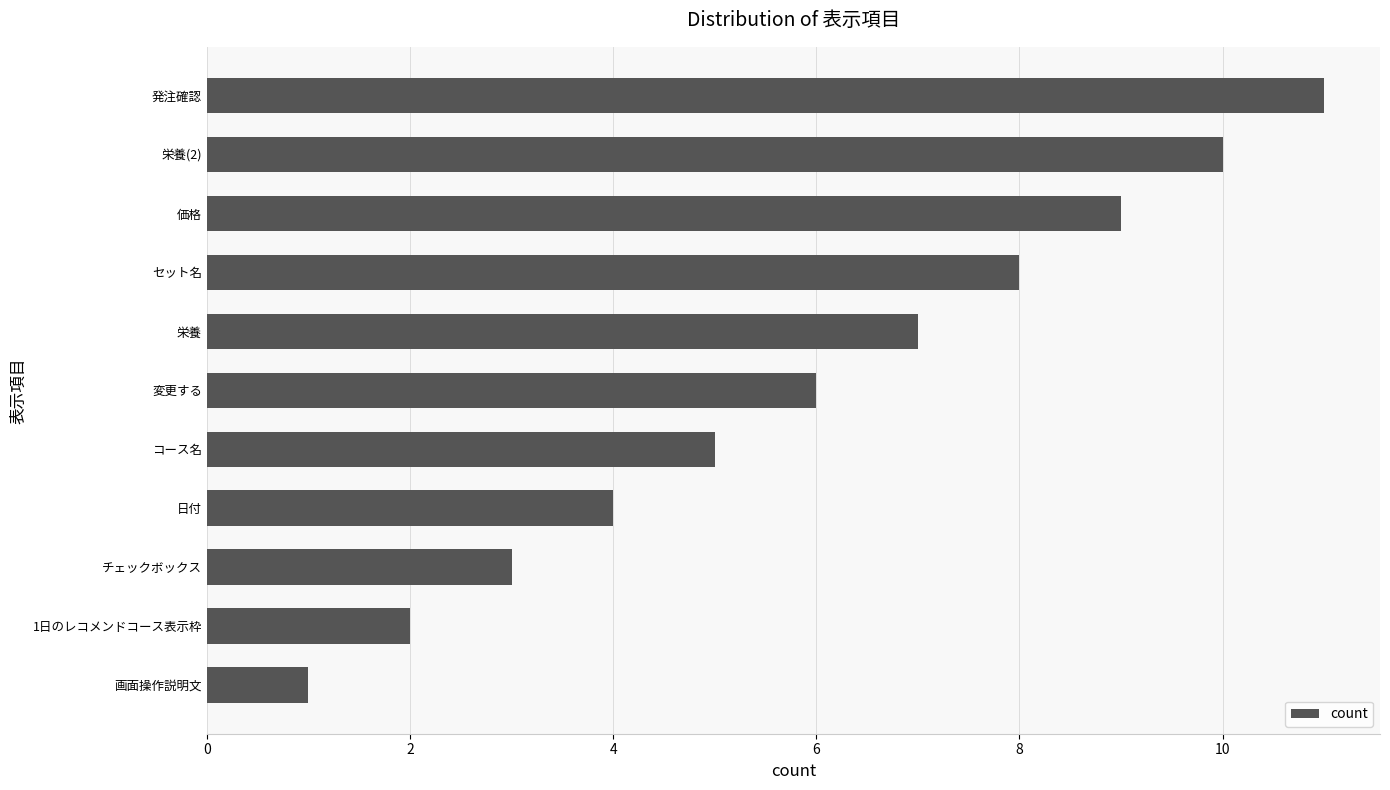

Count the values in the range 3 to 9.

7